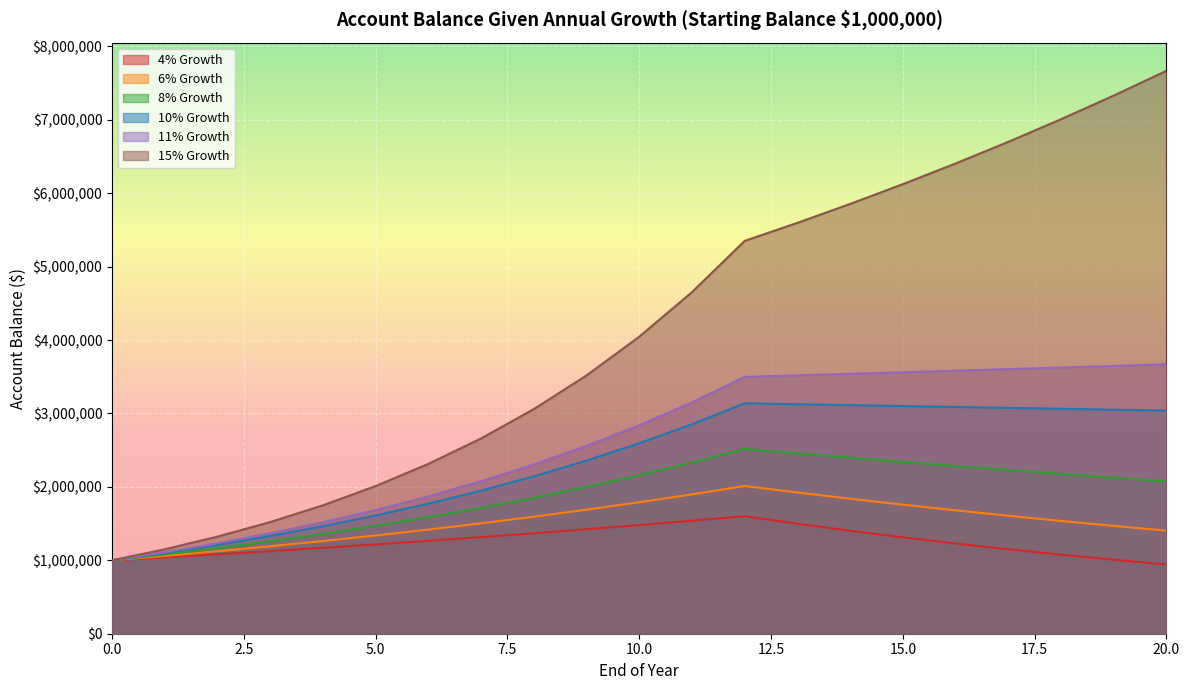

True or false: 15% Growth has a value of 3682934.3 at 12.

False